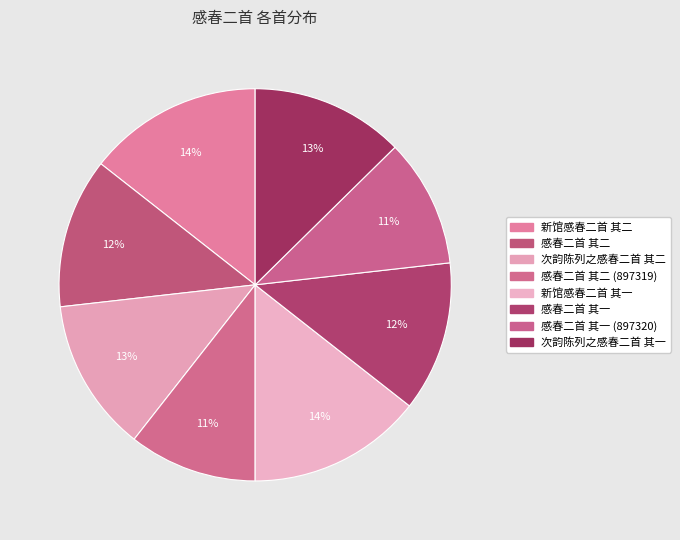

How many slices are in this pie chart?

8